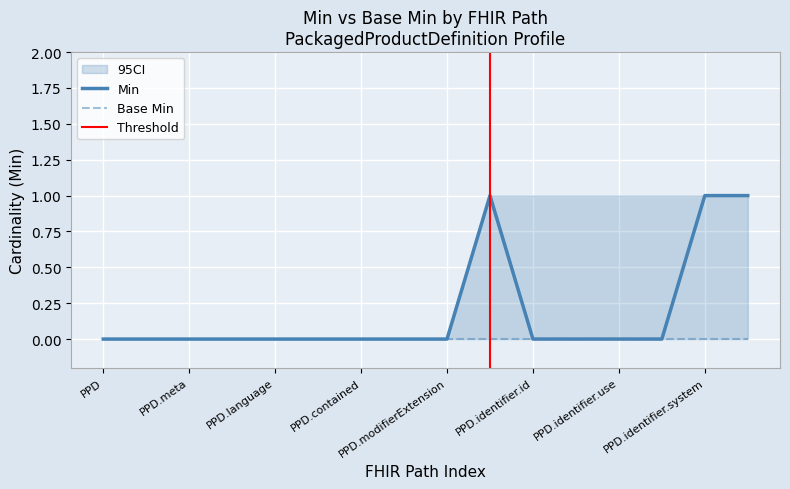

Rank the categories by value from lowest to highest.

PackagedProductDefinition, PackagedProductDefinition.id, PackagedProductDefinition.meta, PackagedProductDefinition.implicitRules, PackagedProductDefinition.language, PackagedProductDefinition.text, PackagedProductDefinition.contained, PackagedProductDefinition.extension, PackagedProductDefinition.modifierExtension, PackagedProductDefinition.identifier.id, PackagedProductDefinition.identifier.extension, PackagedProductDefinition.identifier.use, PackagedProductDefinition.identifier.type, PackagedProductDefinition.identifier, PackagedProductDefinition.identifier.system, PackagedProductDefinition.identifier.value